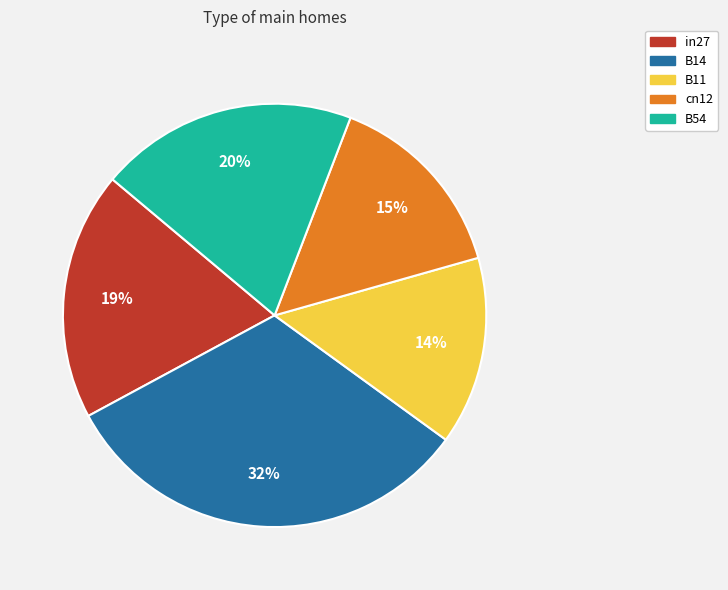

Combined, do B11 and B54 account for over 50%?

No